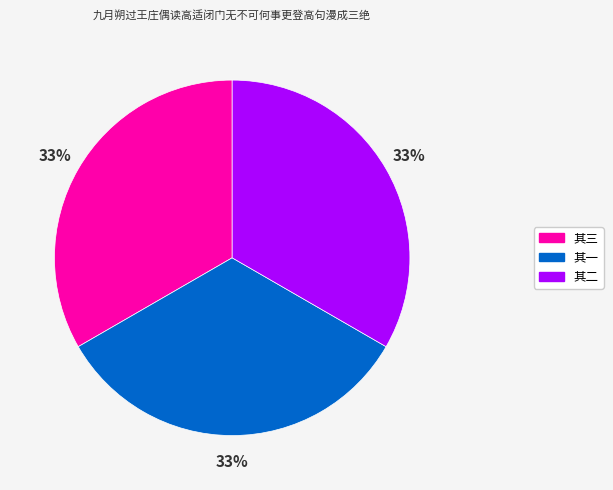

Is there any slice that represents more than half of the pie?

No